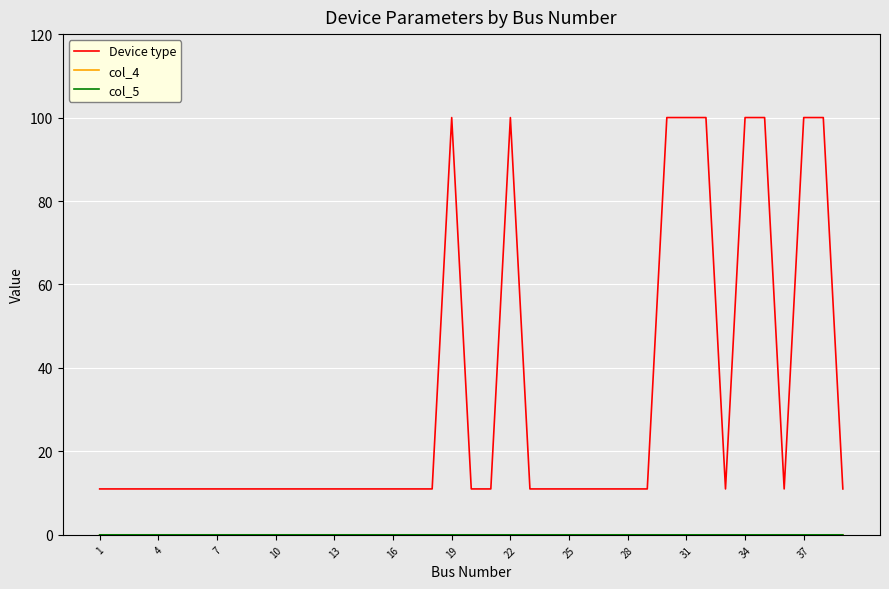

Which series has the widest spread of values?

Device type